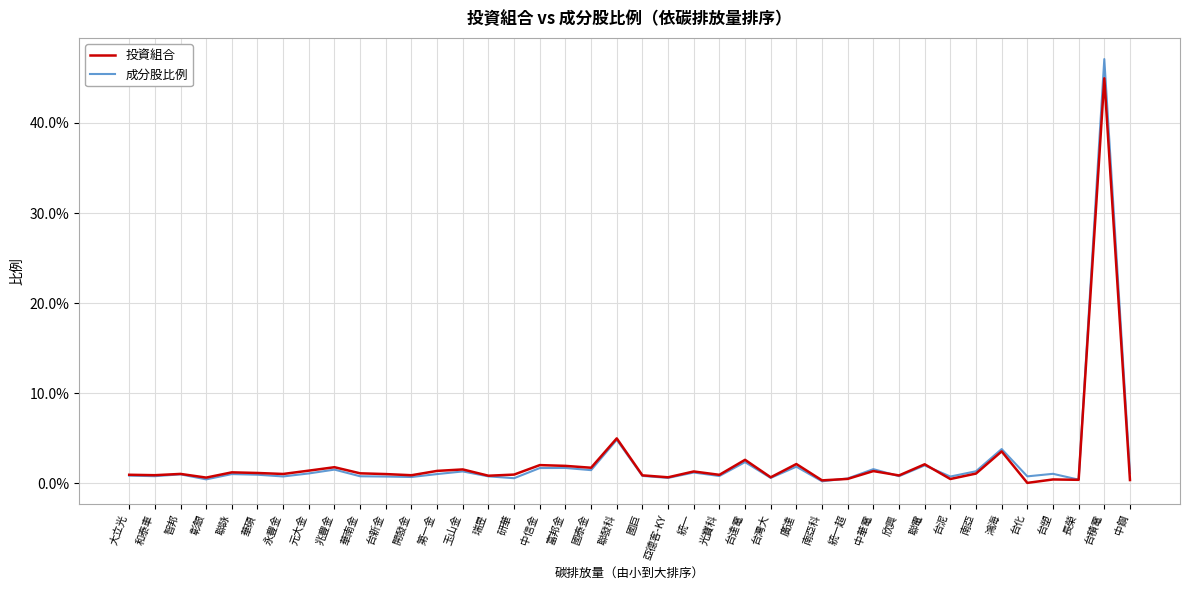

What are all the series names shown in the legend?

投資組合, 成分股比例